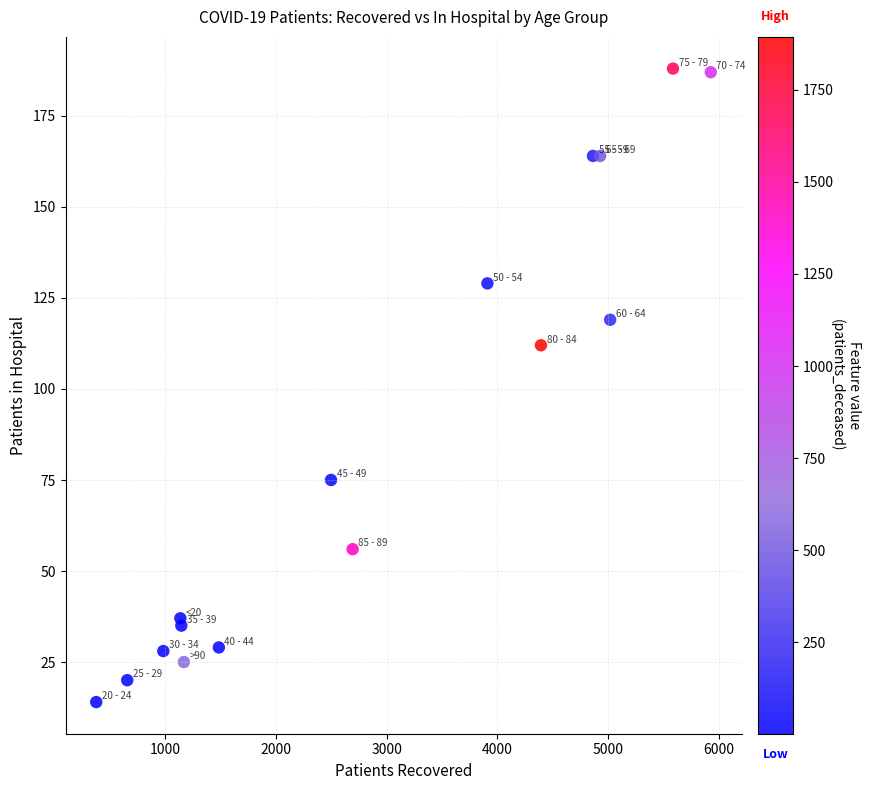

What Y value in the scatter plot is closest to 101?

112